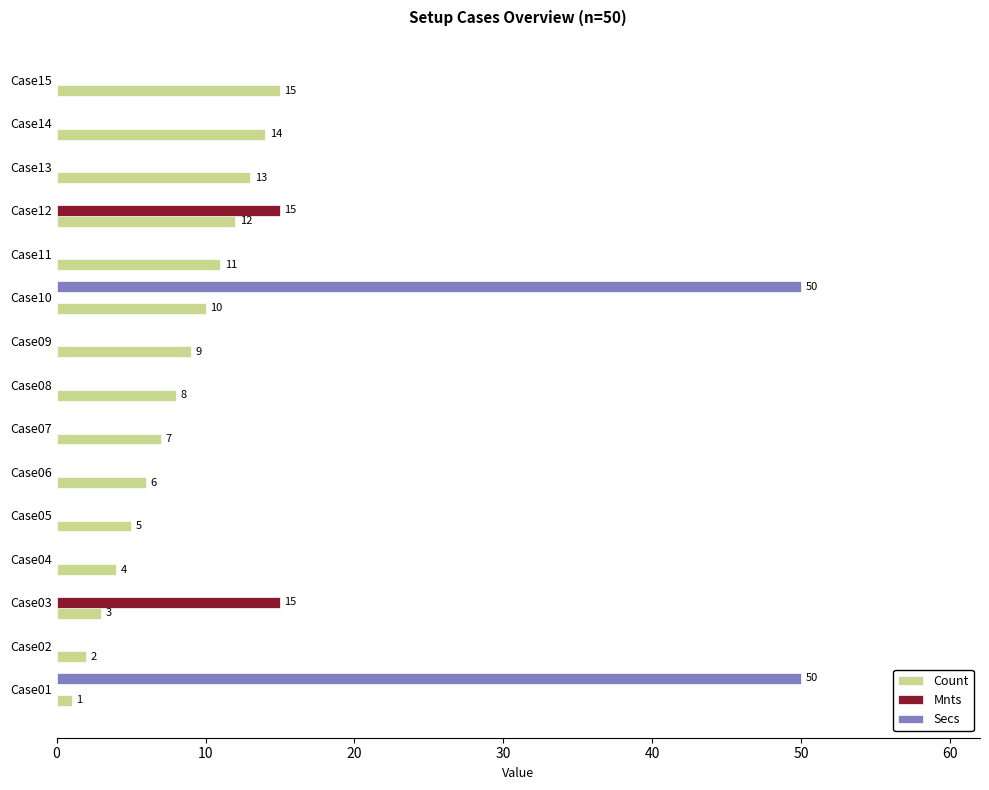

What is the maximum value shown in the chart?

50